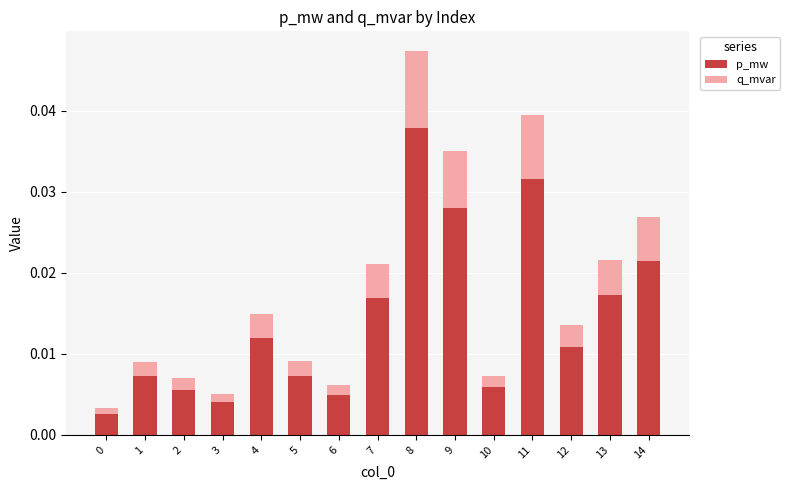

What are all the series names shown in the legend?

p_mw, q_mvar